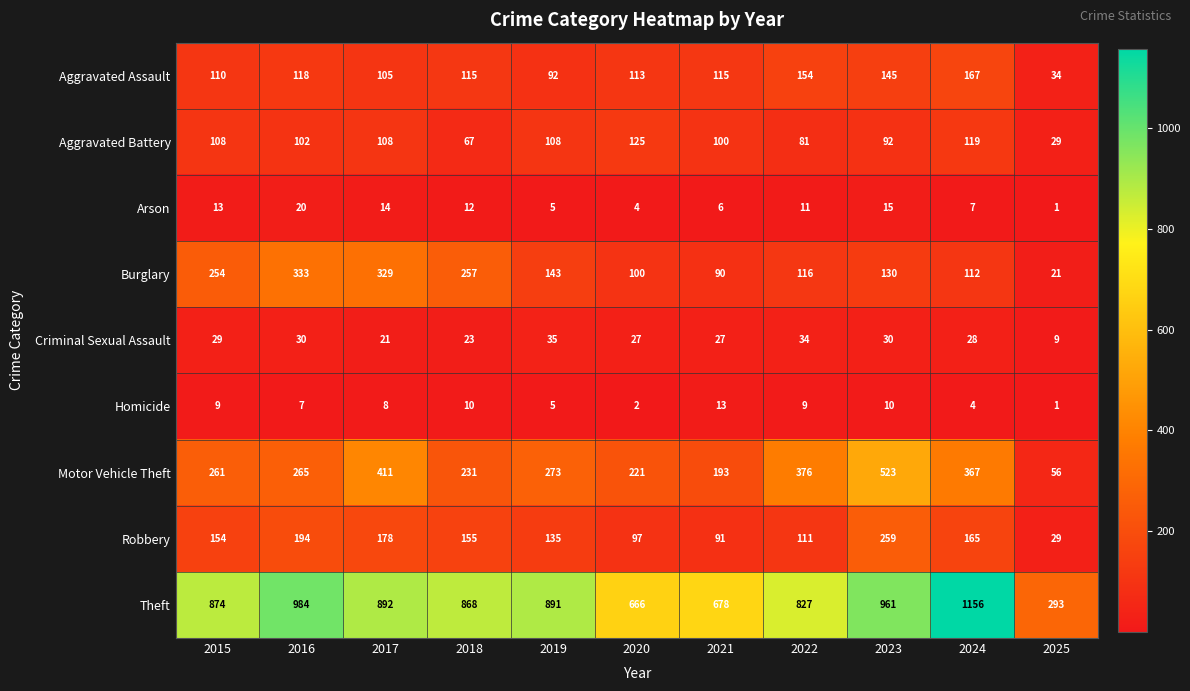

What is the difference between the Arson values at 2022 and 2025?

10